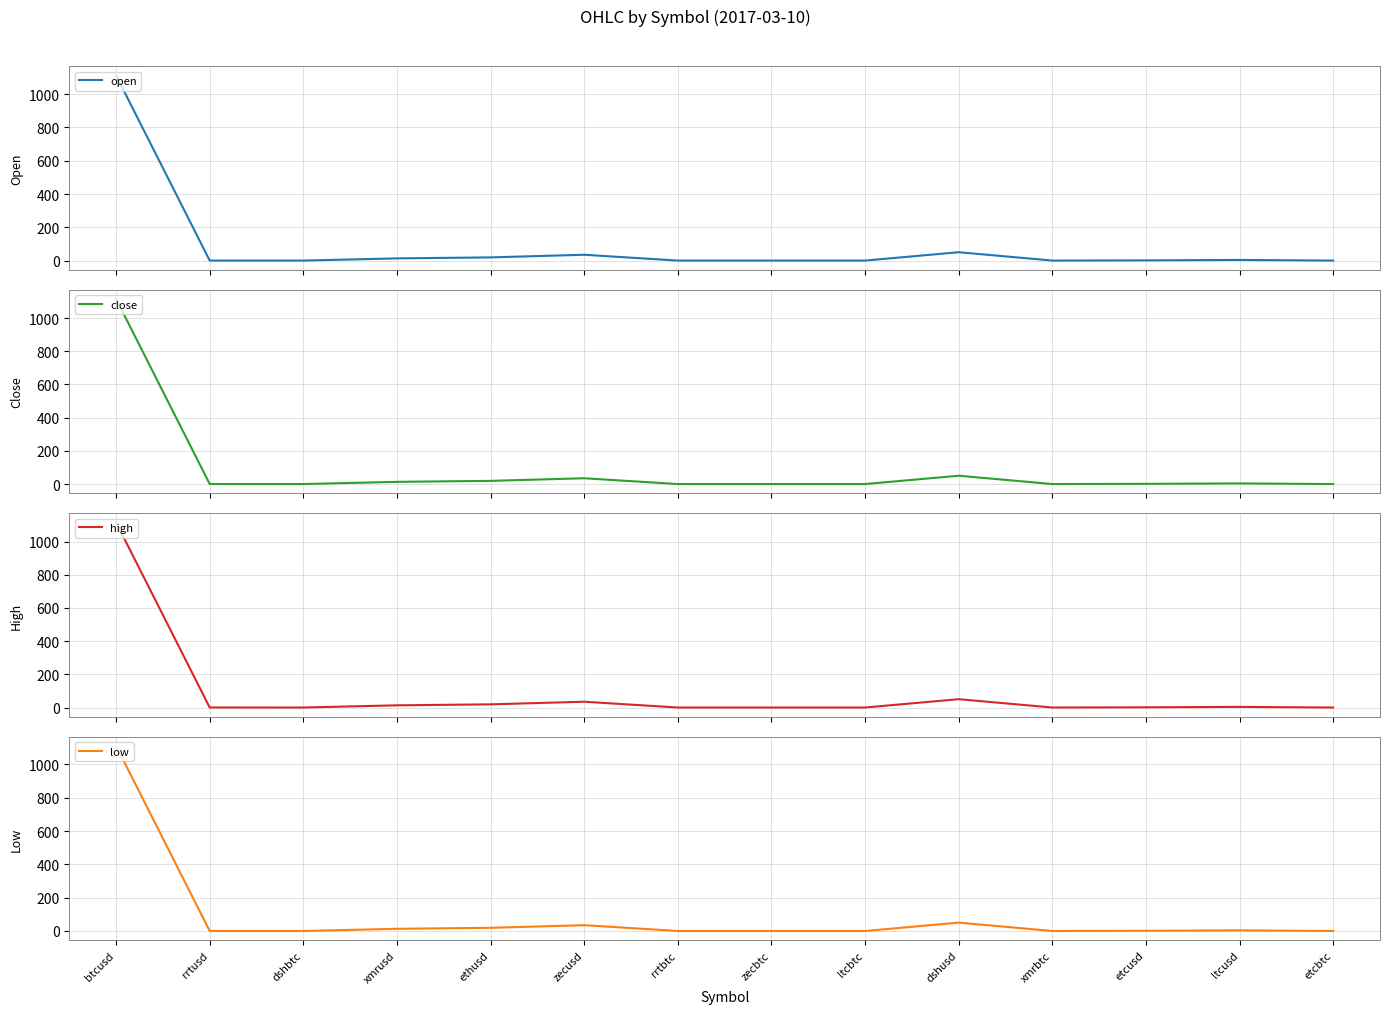

Between which two adjacent categories do close and open first intersect?

dshbtc and xmrusd